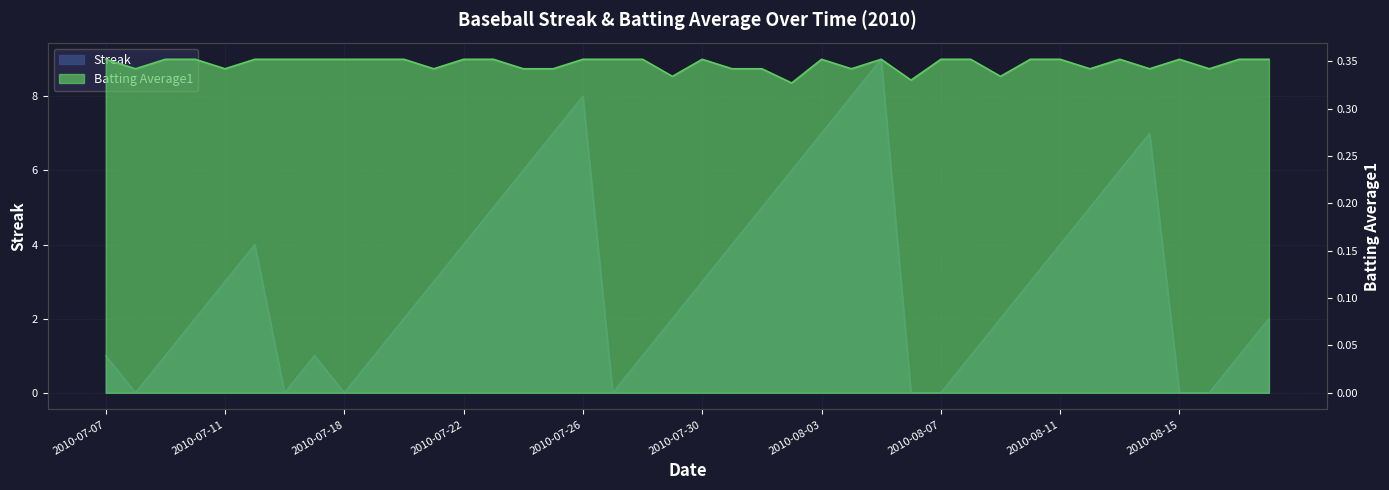

What is the label of the 7th point from the right?

2010-08-12